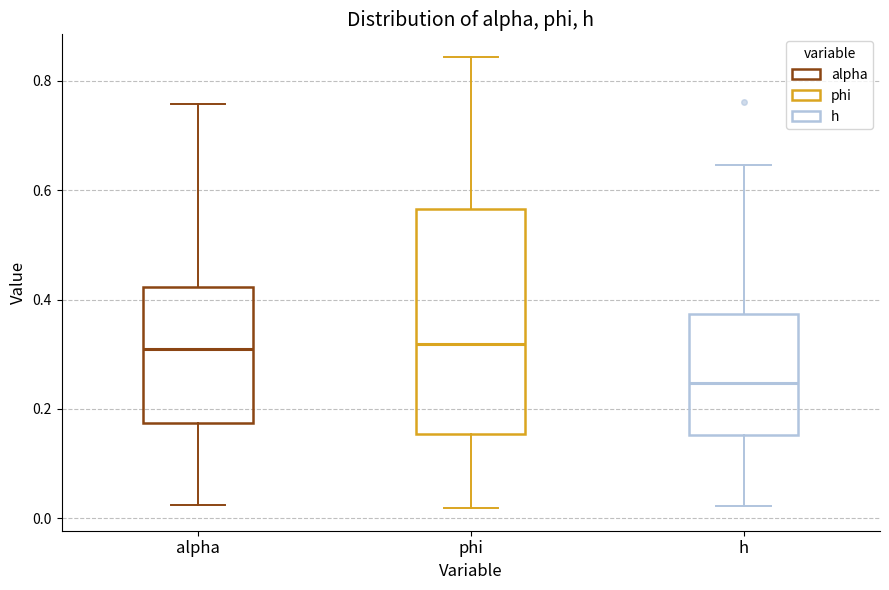

Comparing the boxes themselves (not the whiskers), which one is the tallest?

phi